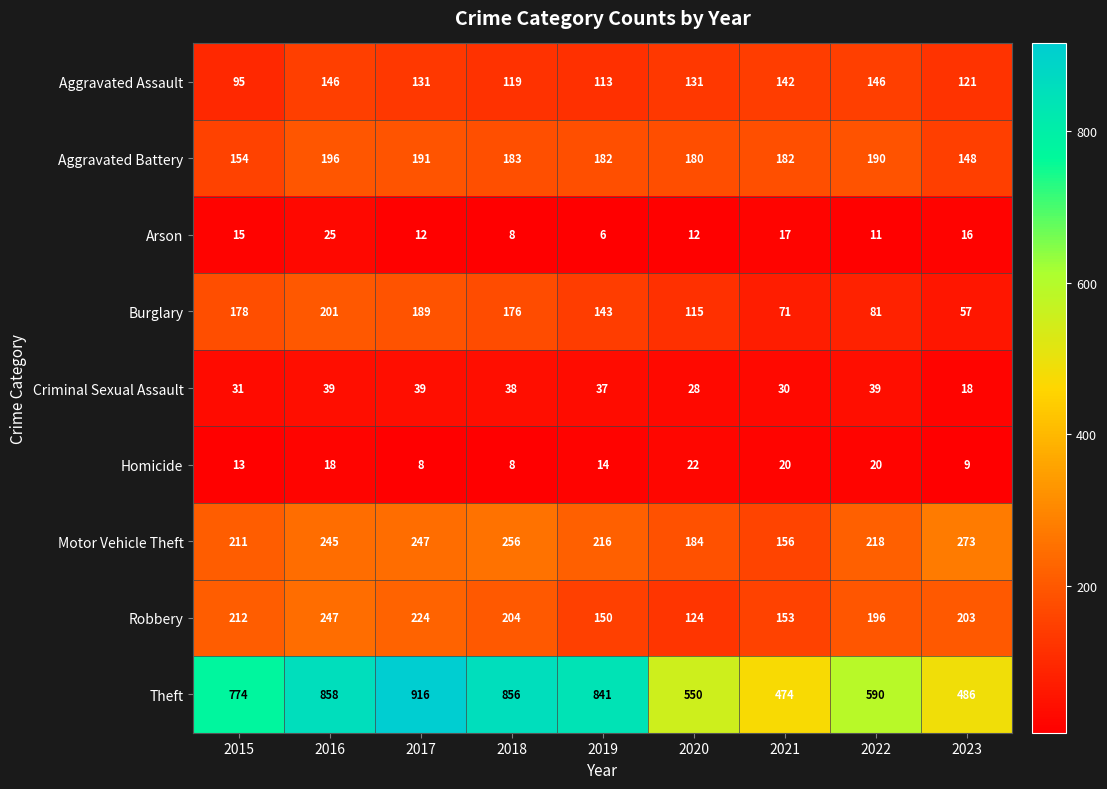

What is the average value of the Theft series?

705